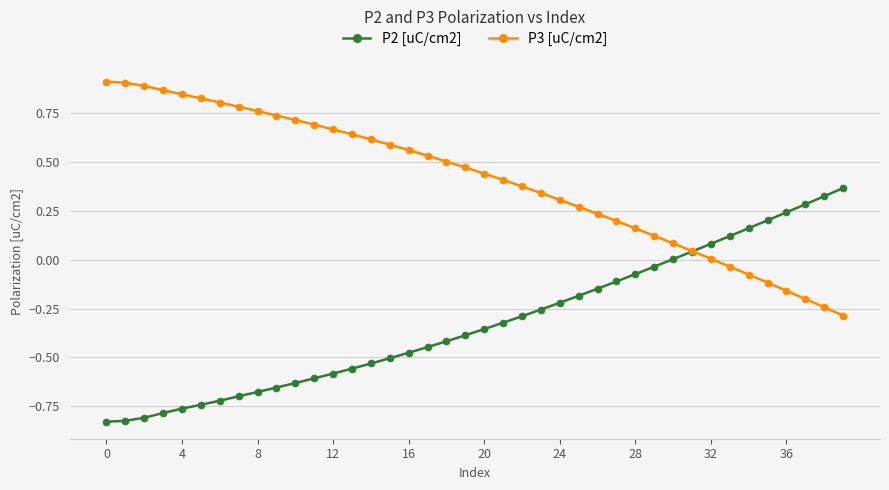

List the series in order of their overall mean, highest first.

P3 [uC/cm2], P2 [uC/cm2]